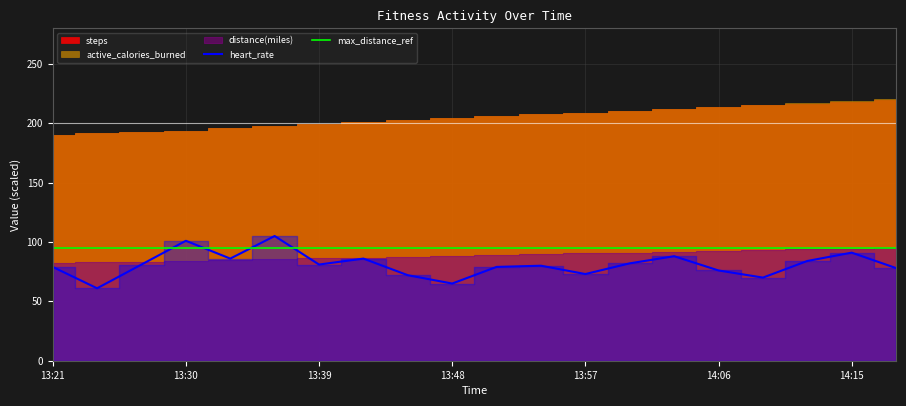

What is the value of the max_distance_ref point at the 16th from the left?

95.1